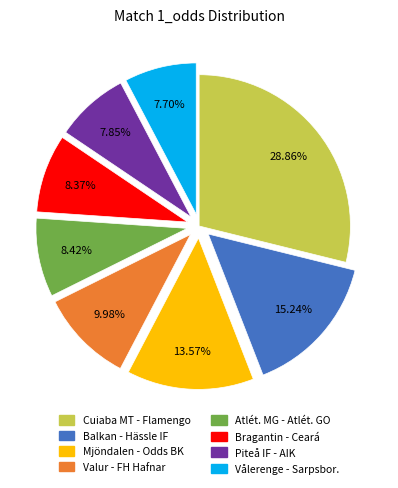

Which slice is the largest?

Cuiaba MT - Flamengo